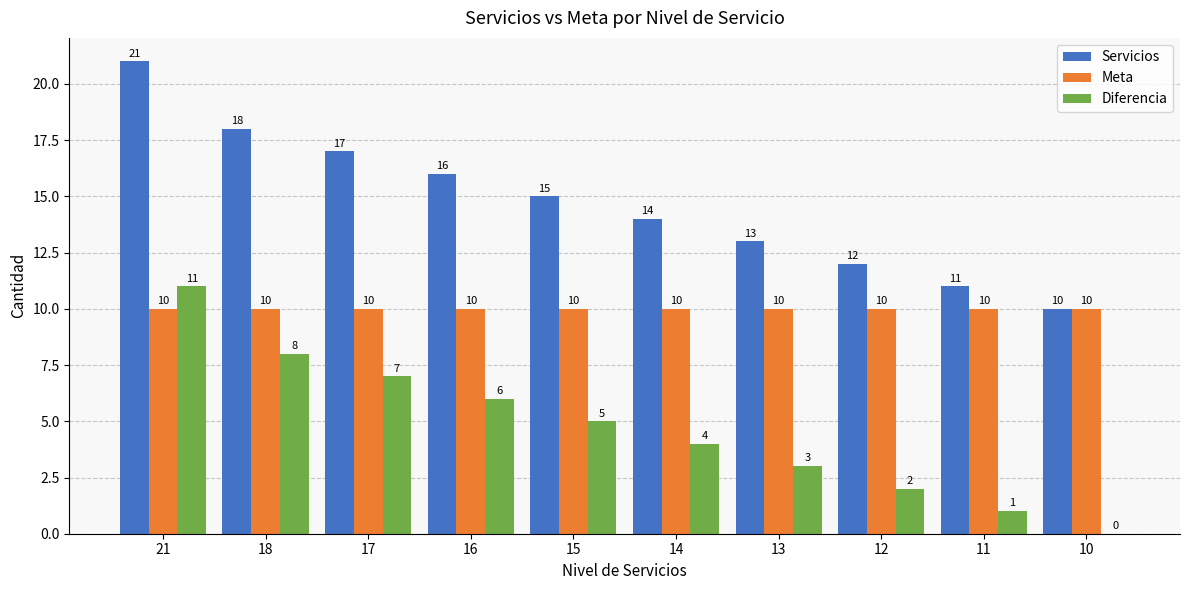

At which category is the sum across all series the highest?

21